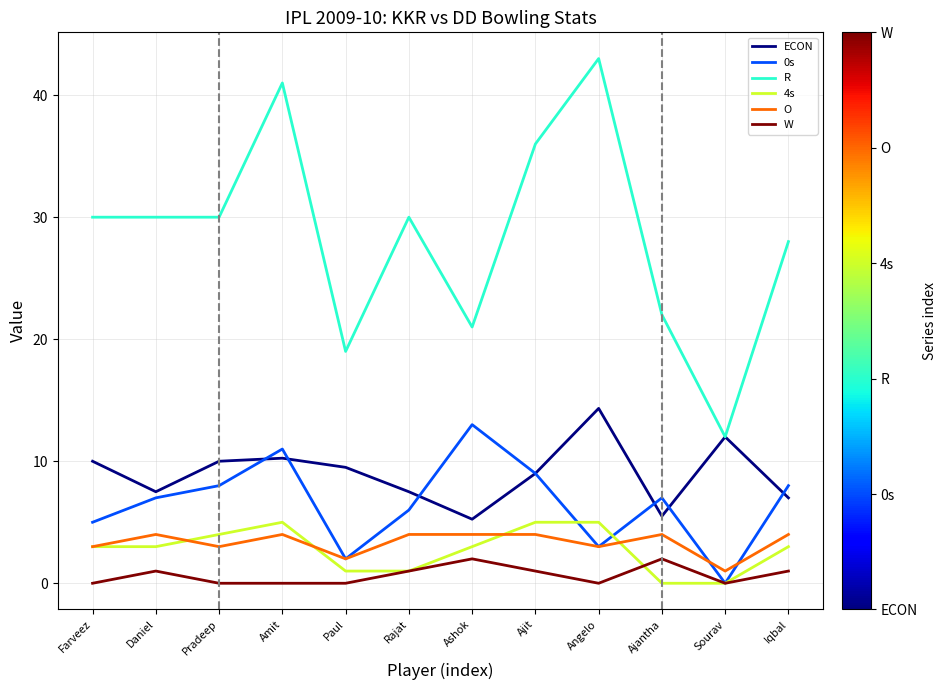

True or false: W and ECON cross at least once.

False